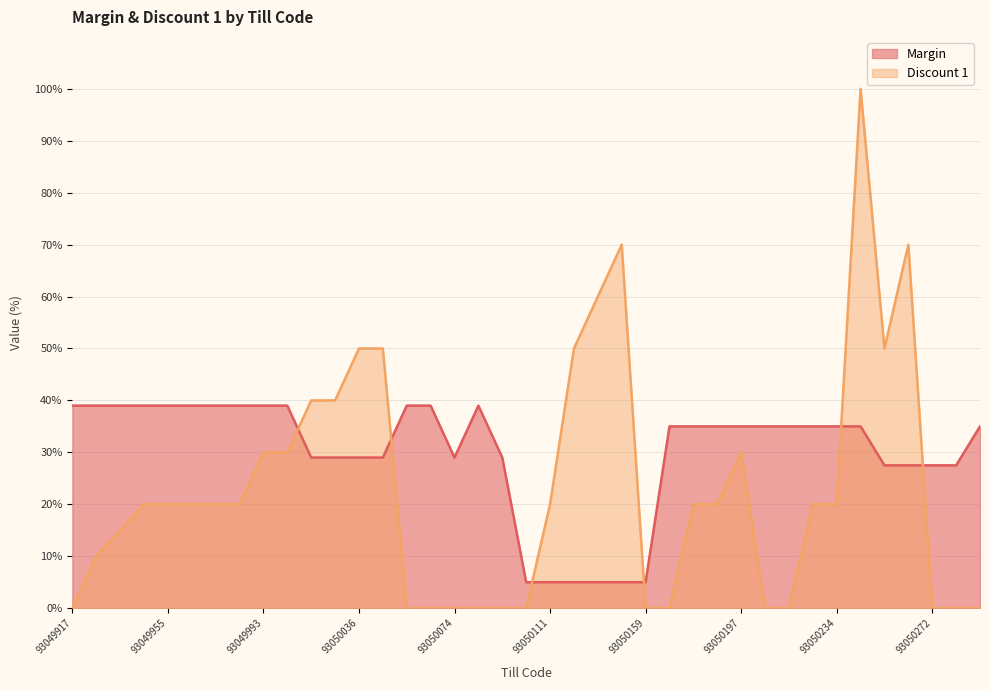

How many data points in Discount 1 are above 20?

13